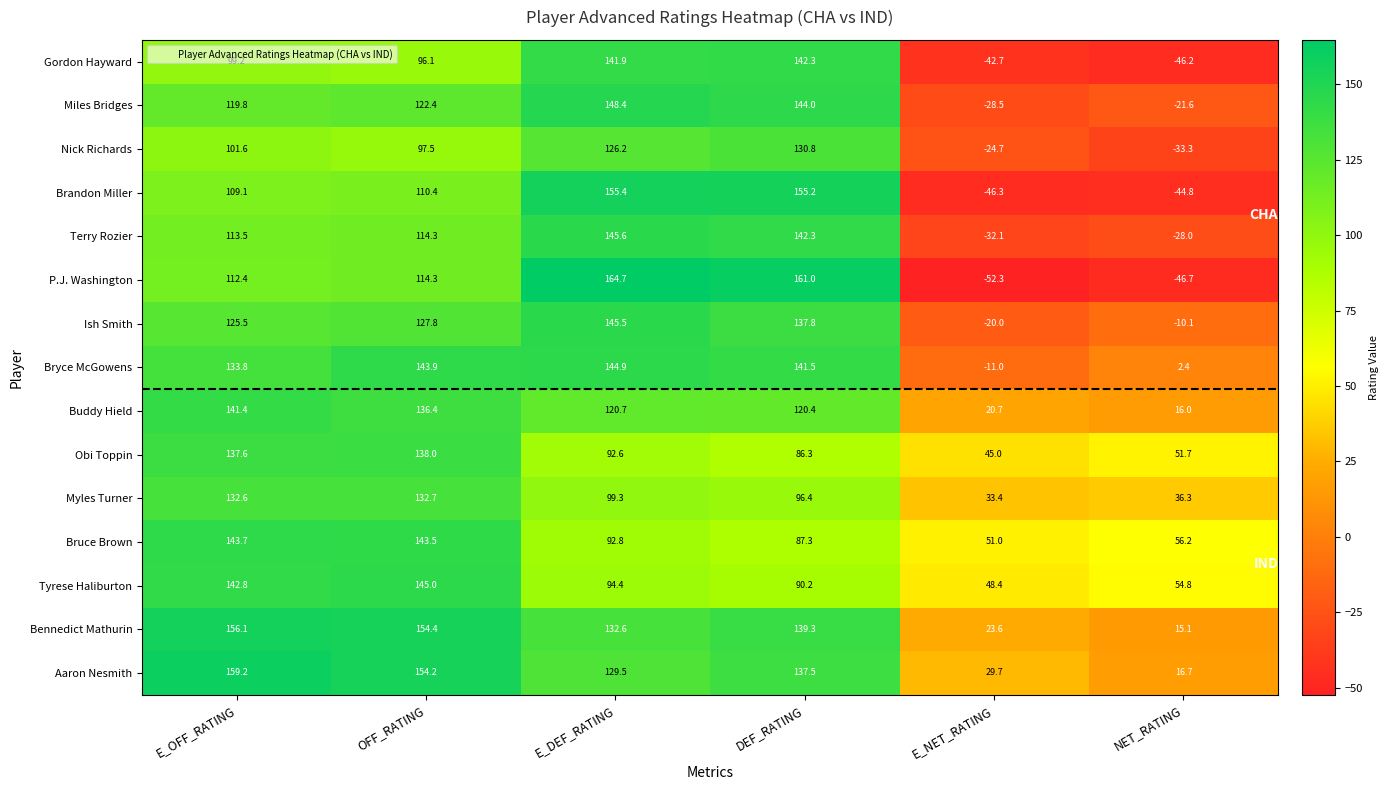

What is the average value of the Miles Bridges series?

80.8